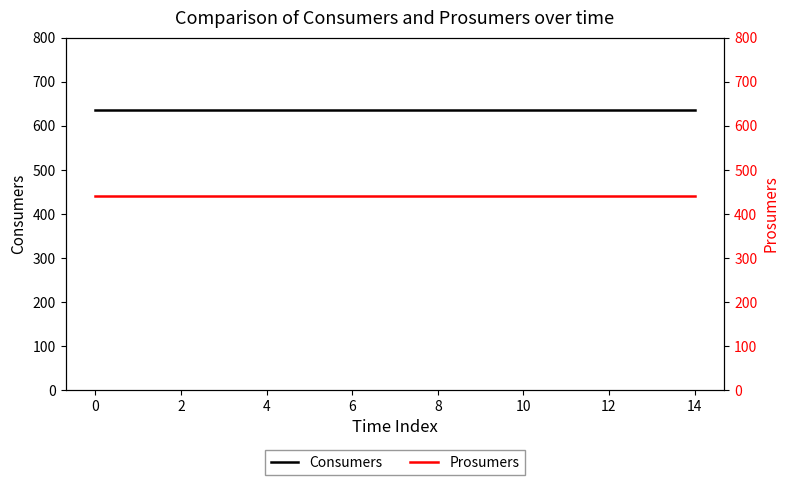

What is the sum of the Consumers values at 14 and 8?

1270